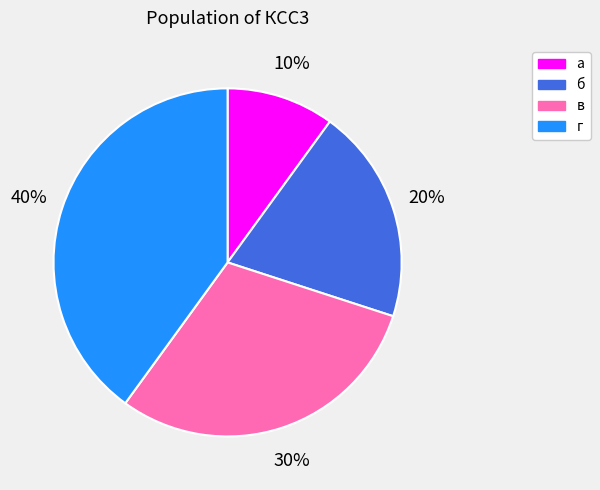

To the nearest percent, what portion does в represent?

30%